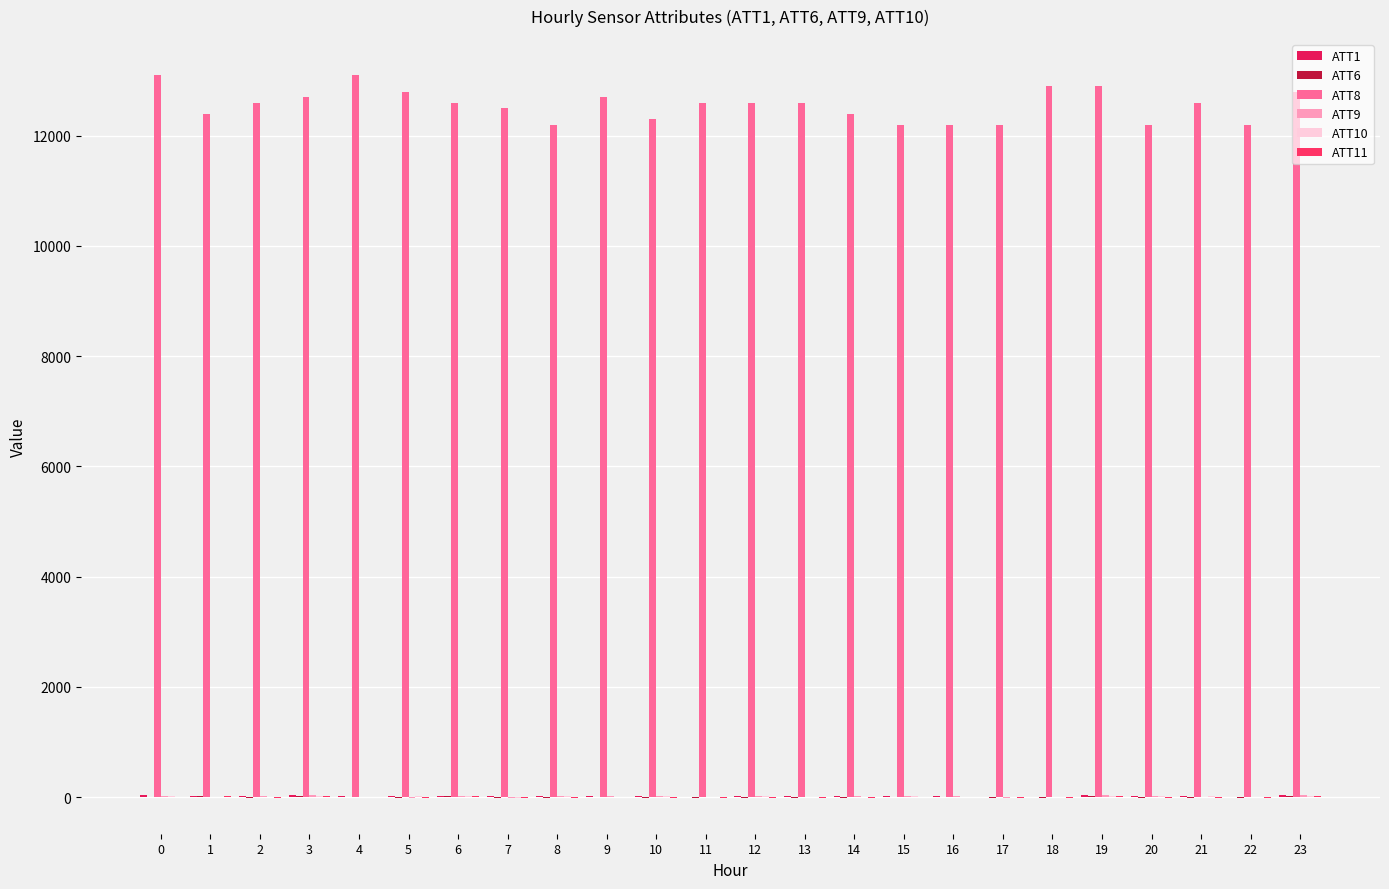

What is the lowest value of the ATT9 series?

-10.0